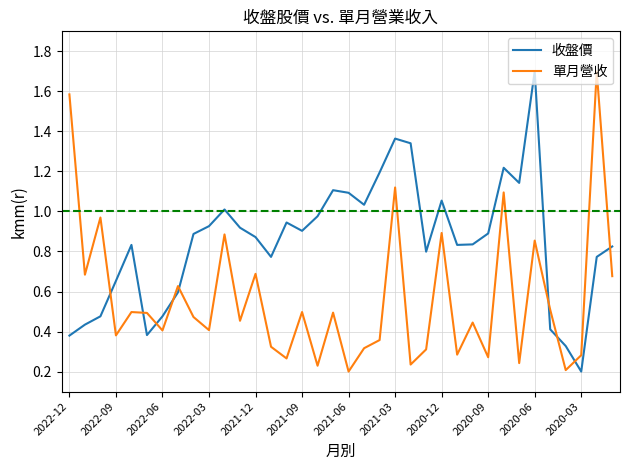

True or false: 單月營收 and 收盤價 cross at least once.

True